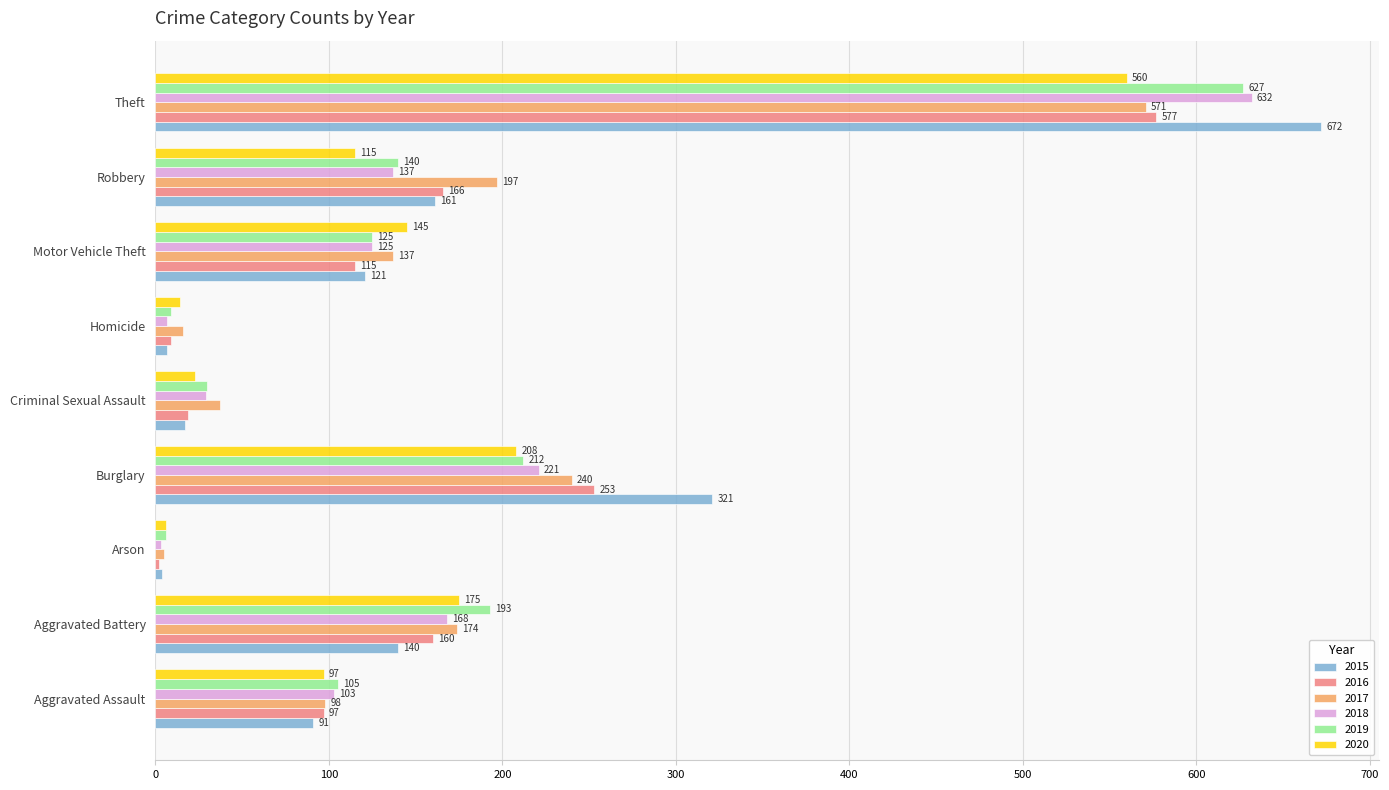

Which series has the largest total across all categories?

2015